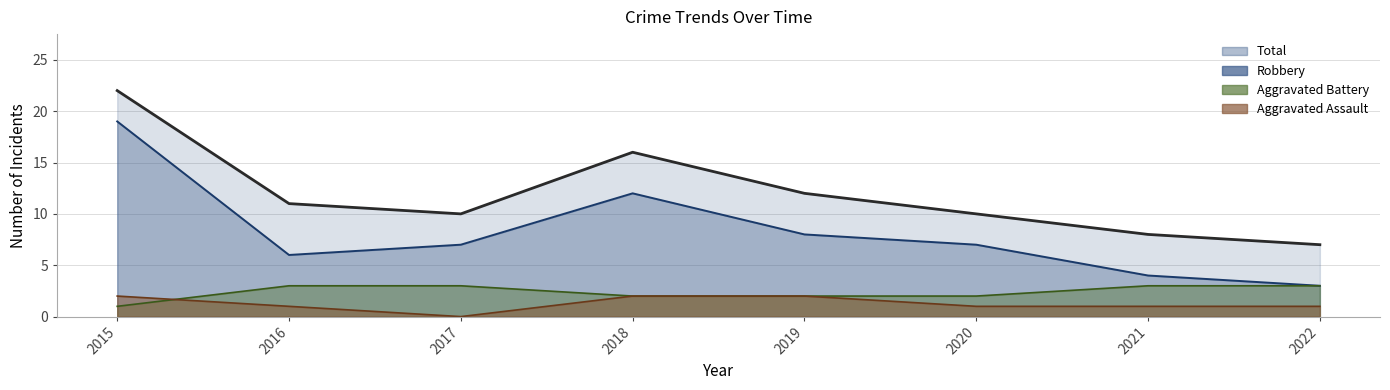

At which label does Aggravated Assault reach its peak?

2015